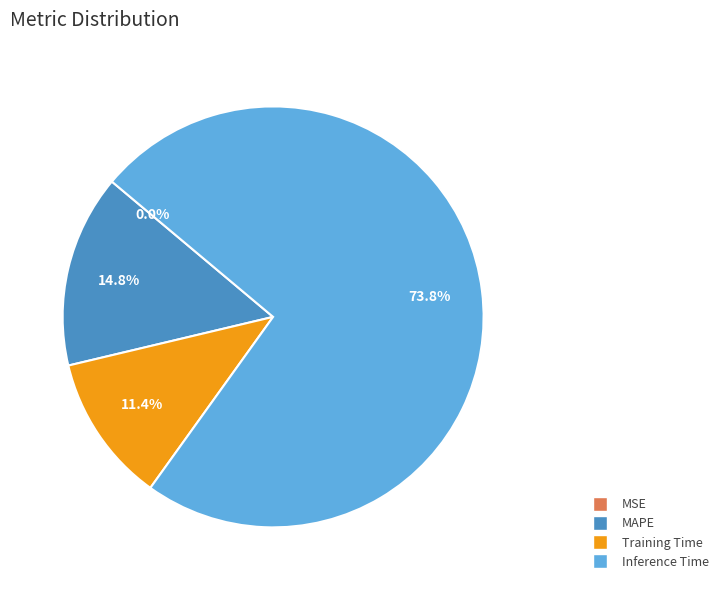

Between MAPE and Inference Time, which is larger?

Inference Time